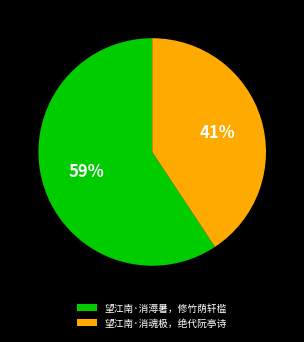

Do 望江南·消魂极，绝代阮亭诗 and 望江南·消溽暑，修竹荫轩槛 together represent more than half of the pie?

Yes